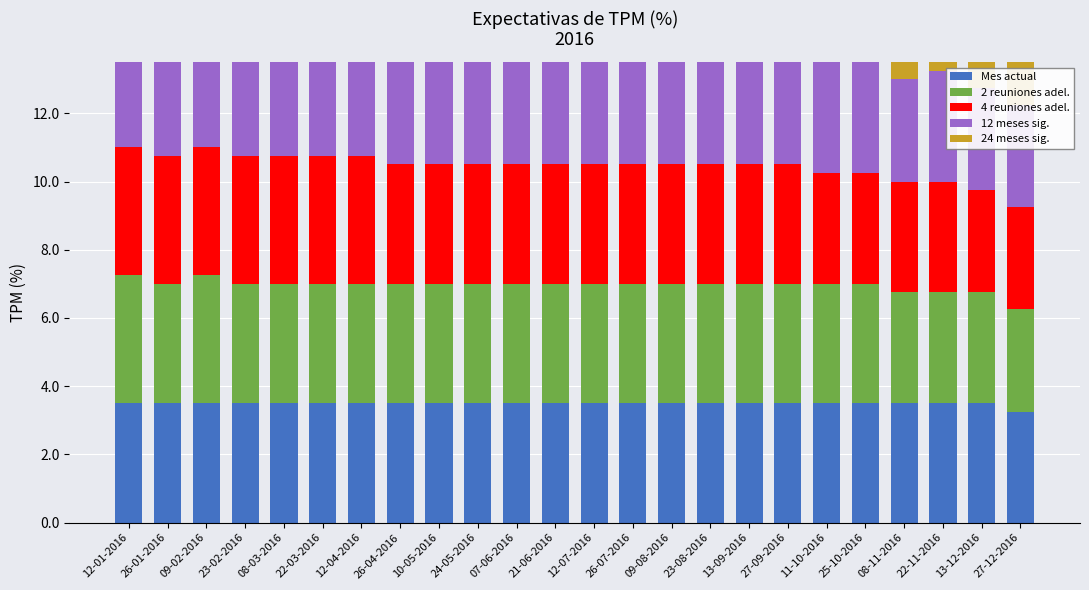

What is the difference between the maximum and second lowest values in the 24 meses sig. series?

0.8